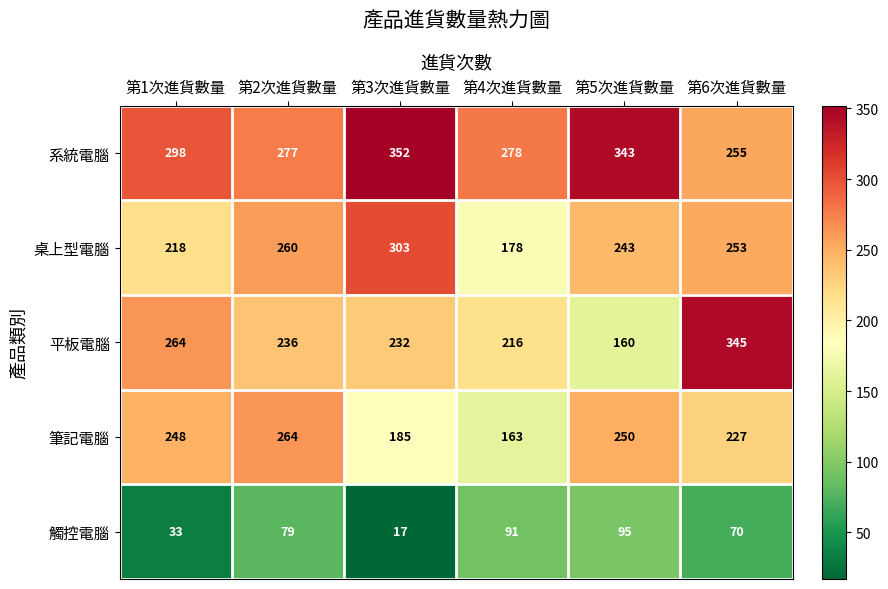

Is it true that 桌上型電腦 equals 253 at 第6次進貨數量?

True